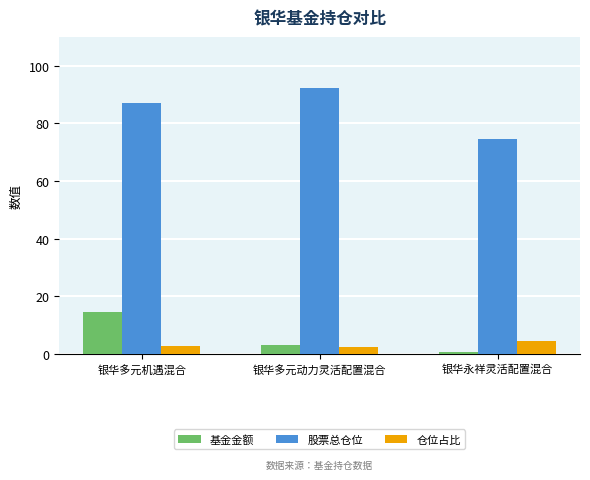

How many values in the 基金金额 series are below 3?

1